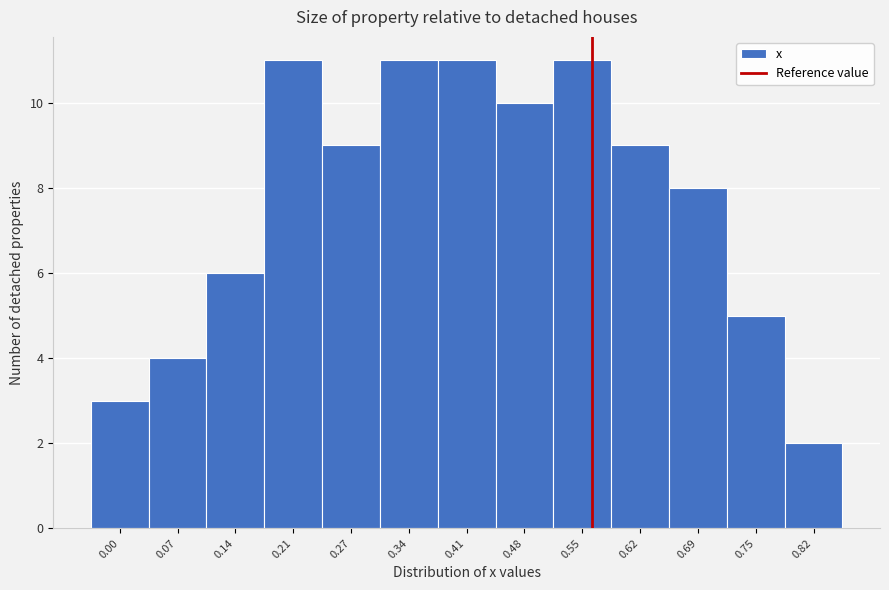

Reading left to right, list all the values displayed in this chart.

0.00=3	0.07=4	0.14=6	0.21=11	0.27=9	0.34=11	0.41=11	0.48=10	0.55=11	0.62=9	0.69=8	0.75=5	0.82=2